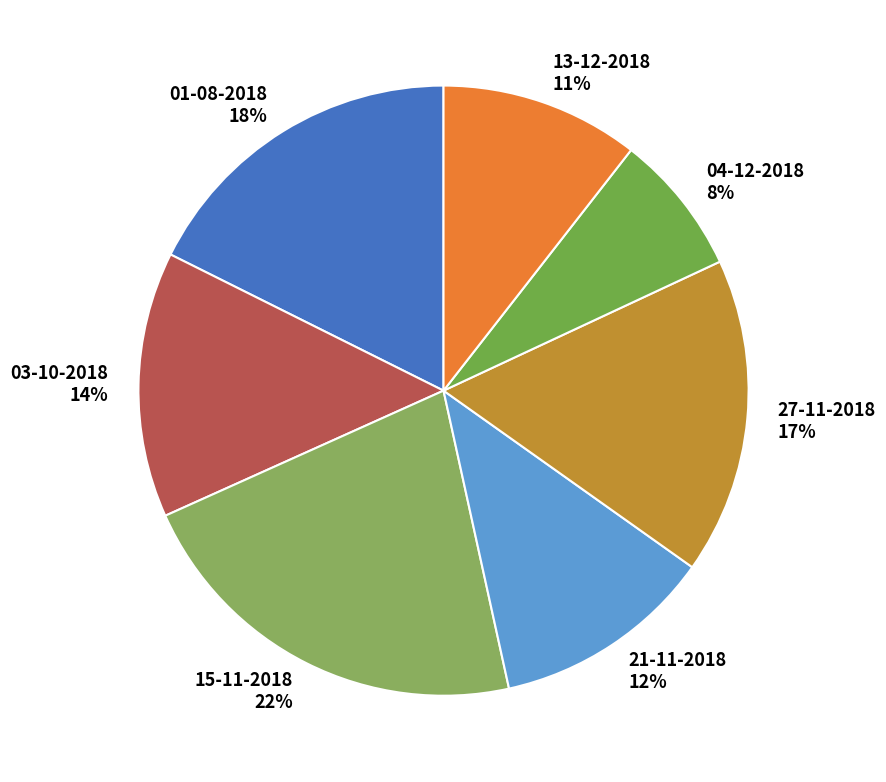

How many slices are in this pie chart?

7